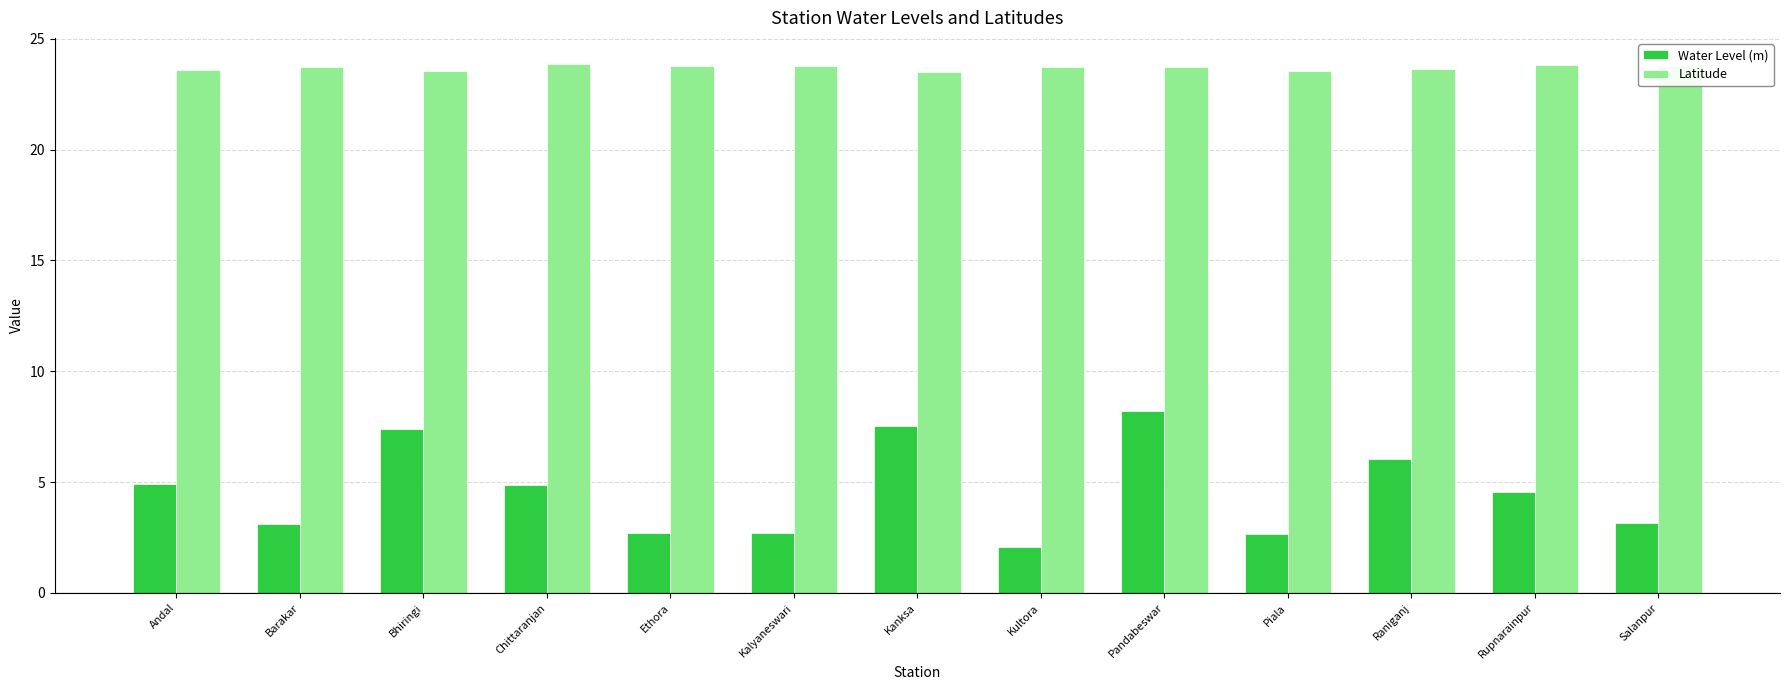

Read the Water Level (m) value at Pandabeswar.

8.2